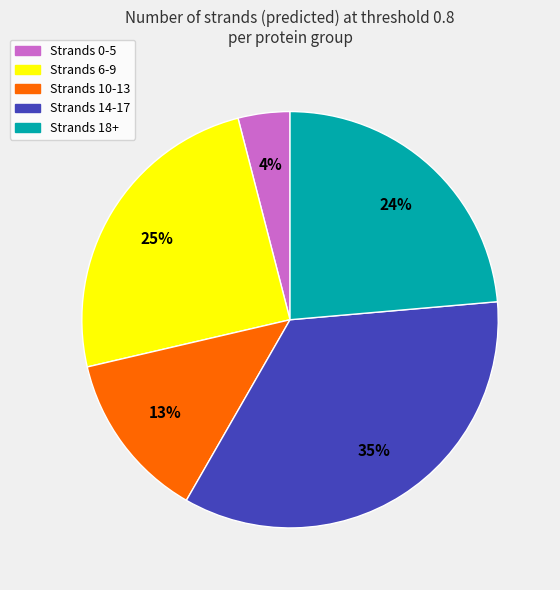

To the nearest percent, what is the difference between the largest and smallest slice percentages?

31%